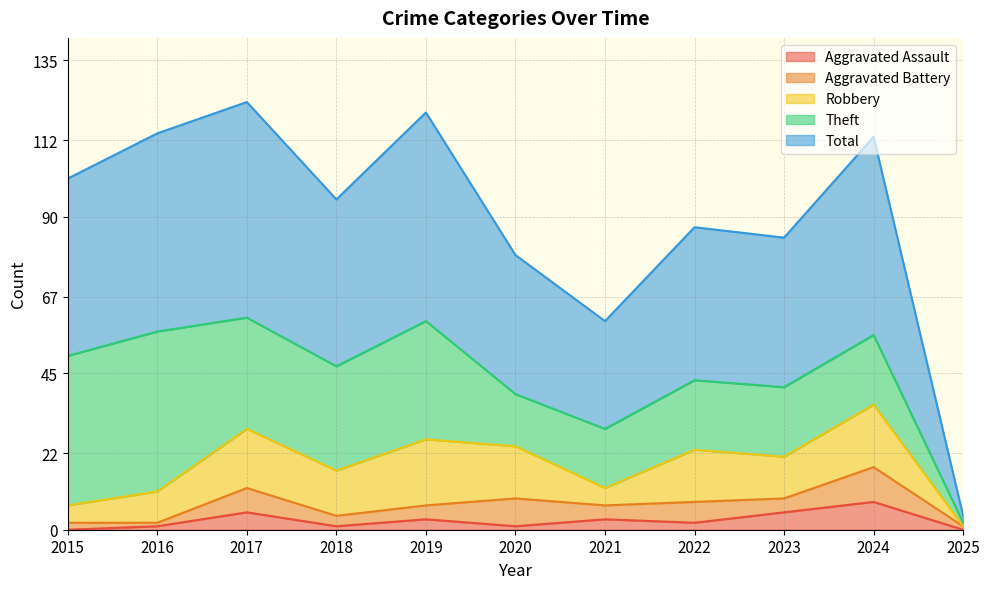

True or false: Aggravated Assault has a value of 0 at 2025.

True